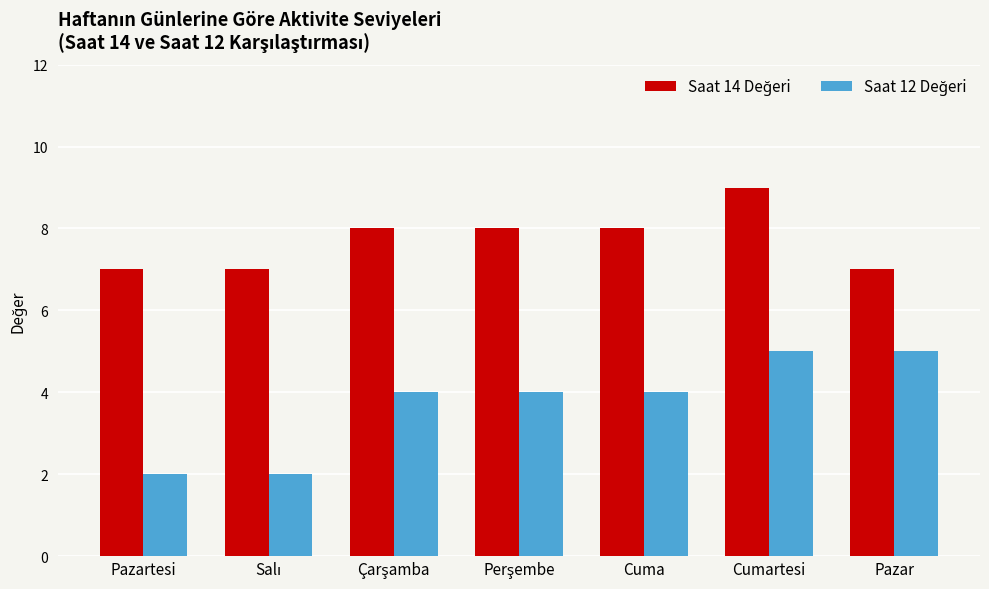

What is the greatest value displayed?

9